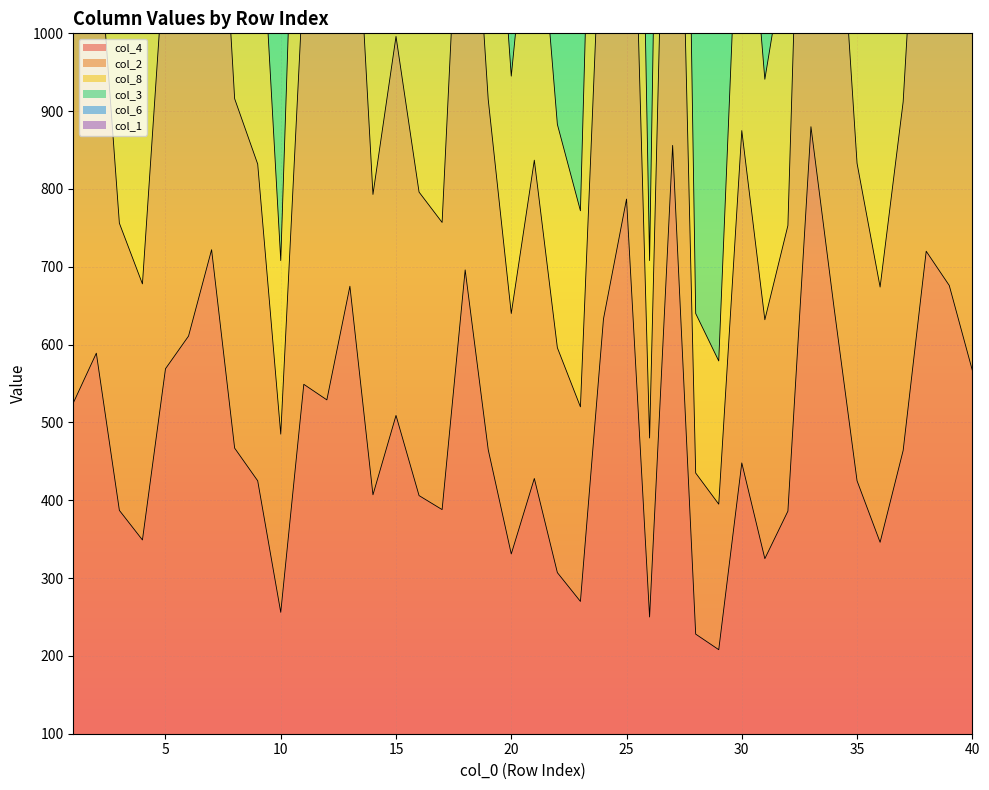

Which series has the widest spread of values?

col_6